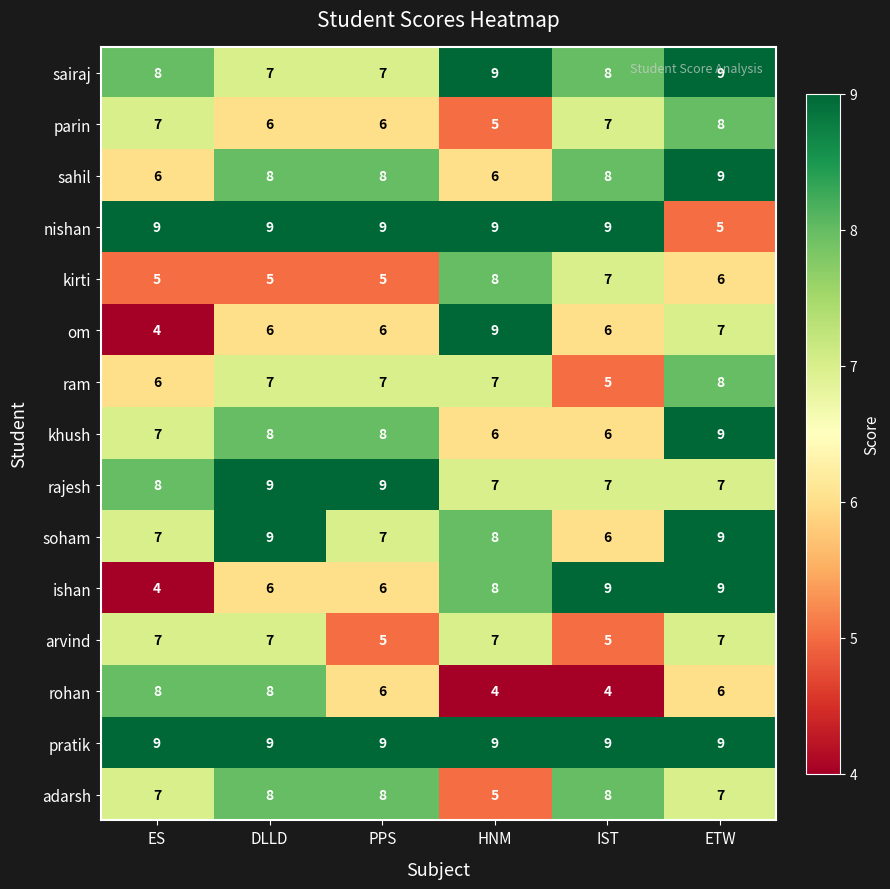

What is the difference between the maximum and minimum values in the khush series?

3